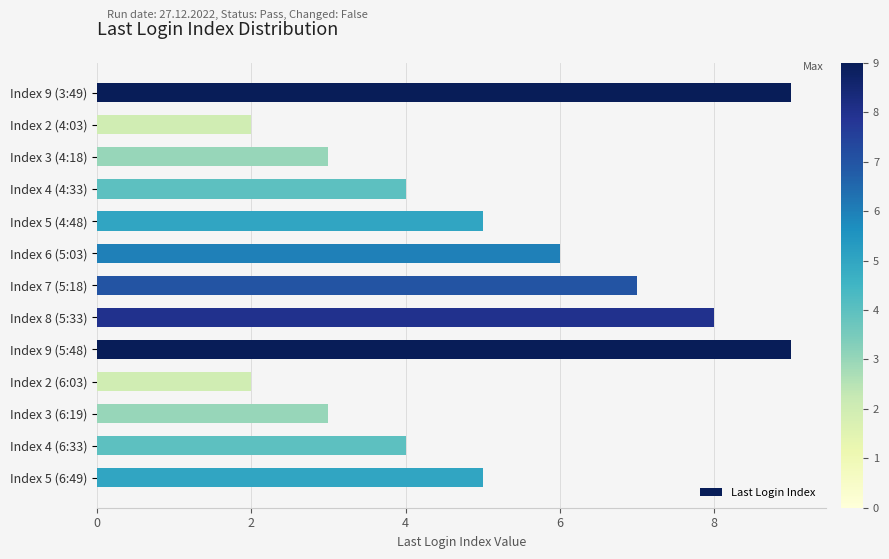

Which has a higher value, Index 5 (6:49) or Index 9 (5:48)?

Index 9 (5:48)